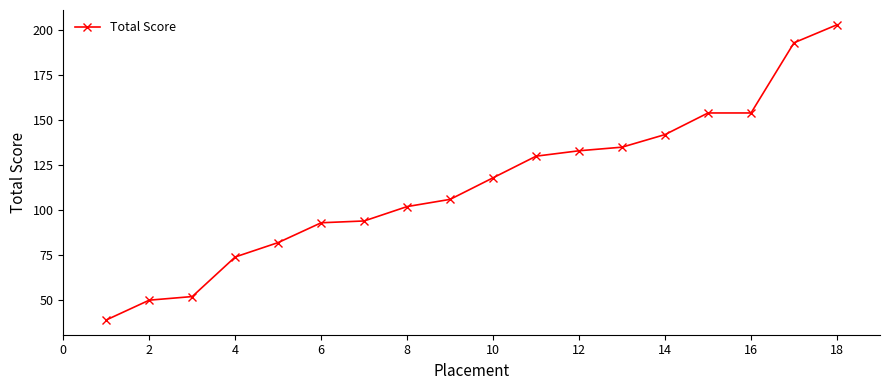

What is the average value?

114